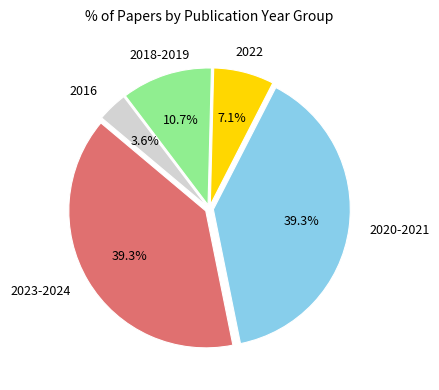

Is there a majority slice in this chart?

No